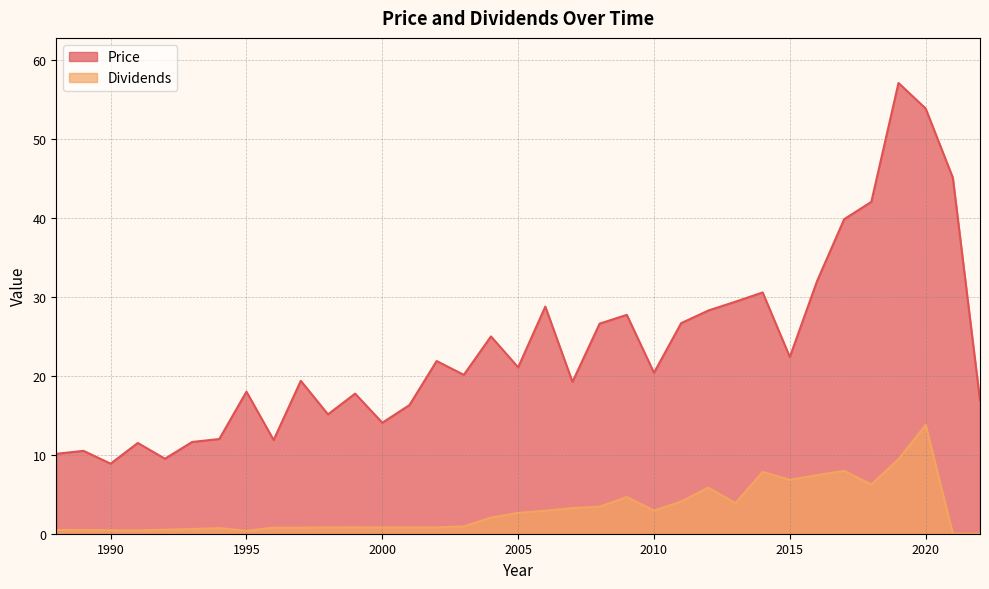

How many data points in Dividends are above 0?

33